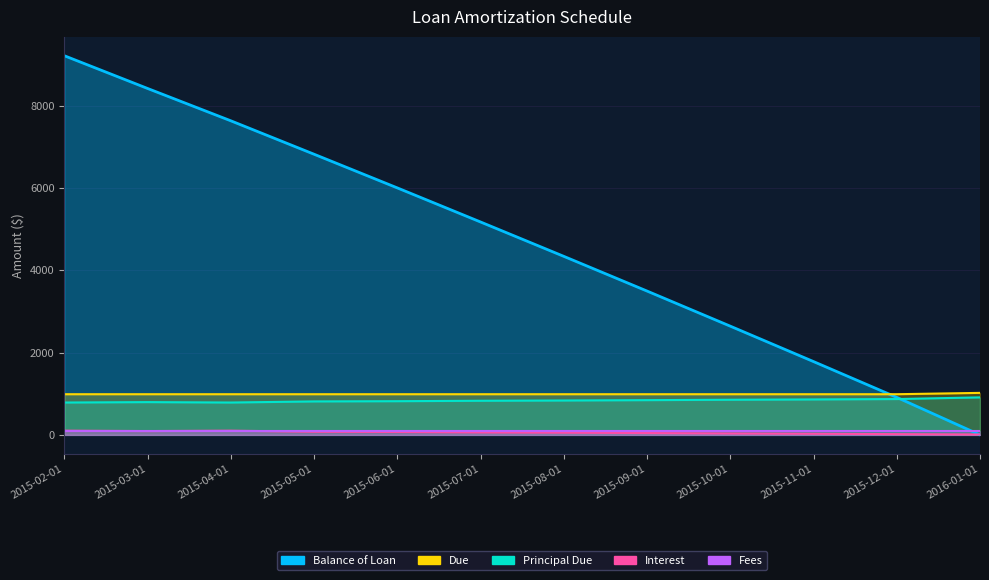

How many values in the Principal Due series are below 834?

6